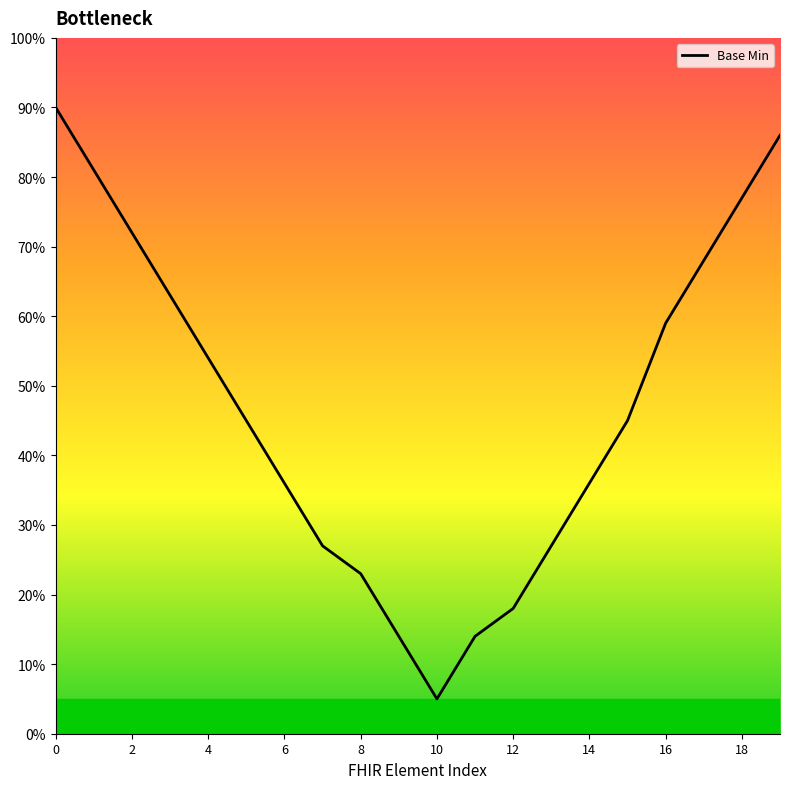

What is the difference between the second highest and second lowest values?

0.7